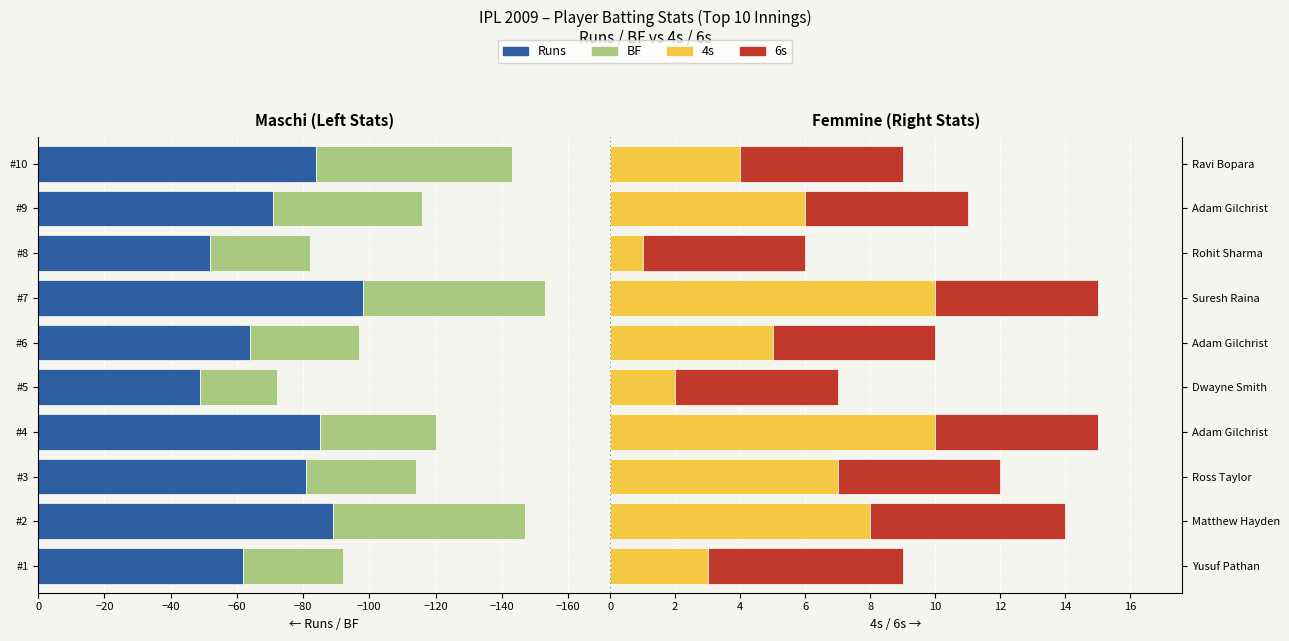

What is the difference between the second highest and second lowest values in the 4s series?

8